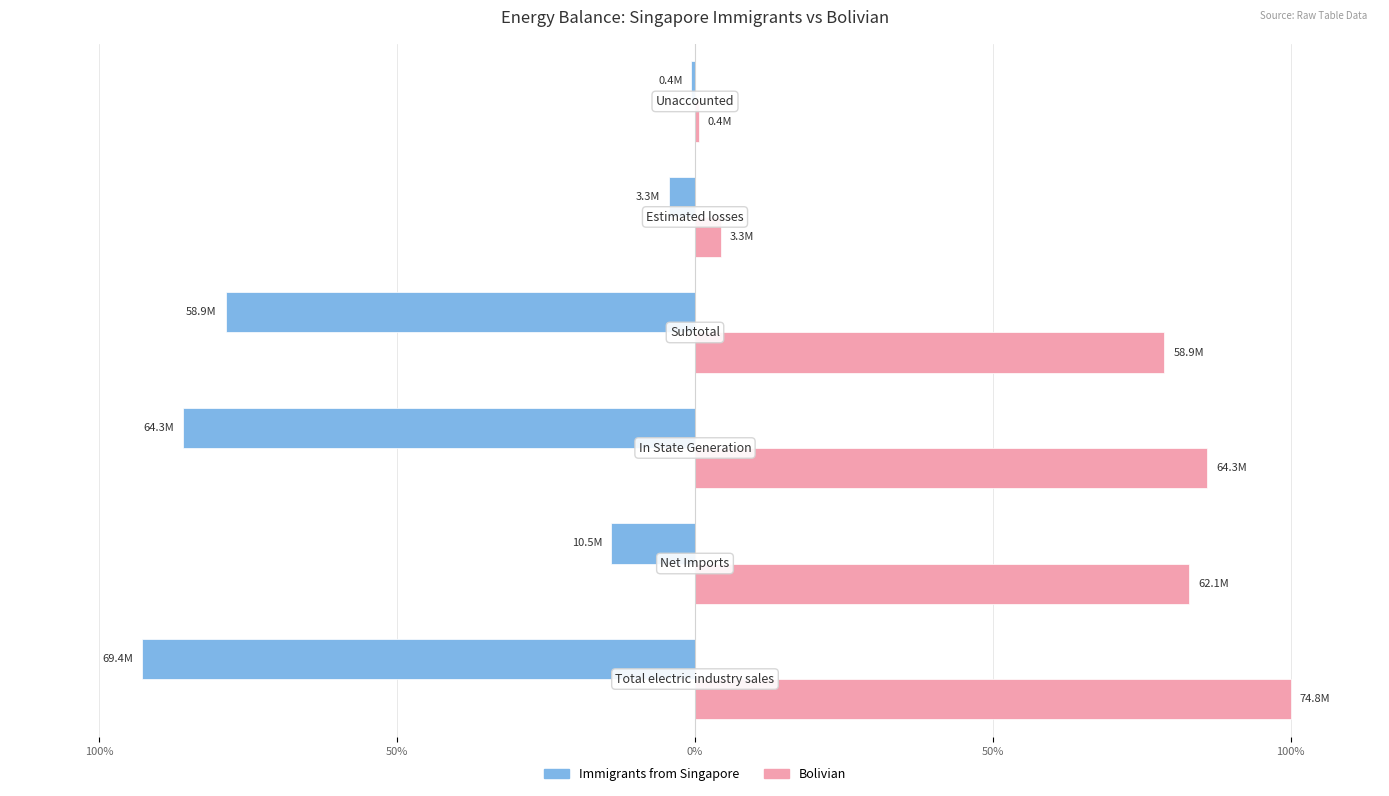

Reading left to right, extract all data points from this chart.

Immigrants from Singapore: -92.8	-14.0	-86.0	-78.8	-4.4	-0.6
Bolivian: 100.0	83.0	86.0	78.8	4.4	0.6